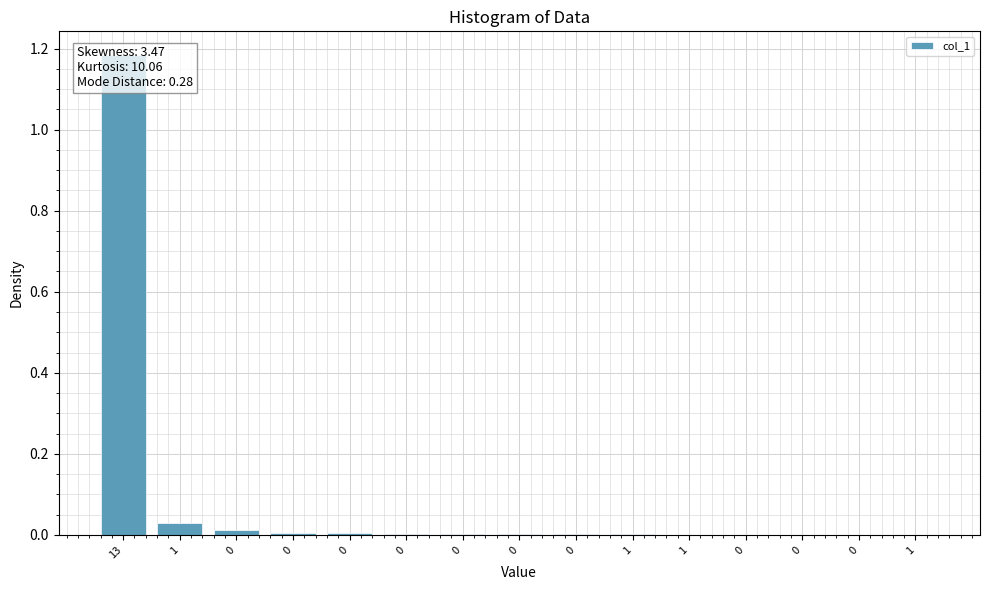

Reading left to right, extract all data points from this chart.

13=1.2	1=0.0	0=0.0	0=0.0	0=0.0	0=0.0	0=0.0	0=0.0	0=0.0	1=0.0	1=0.0	0=0.0	0=0.0	0=0.0	1=0.0